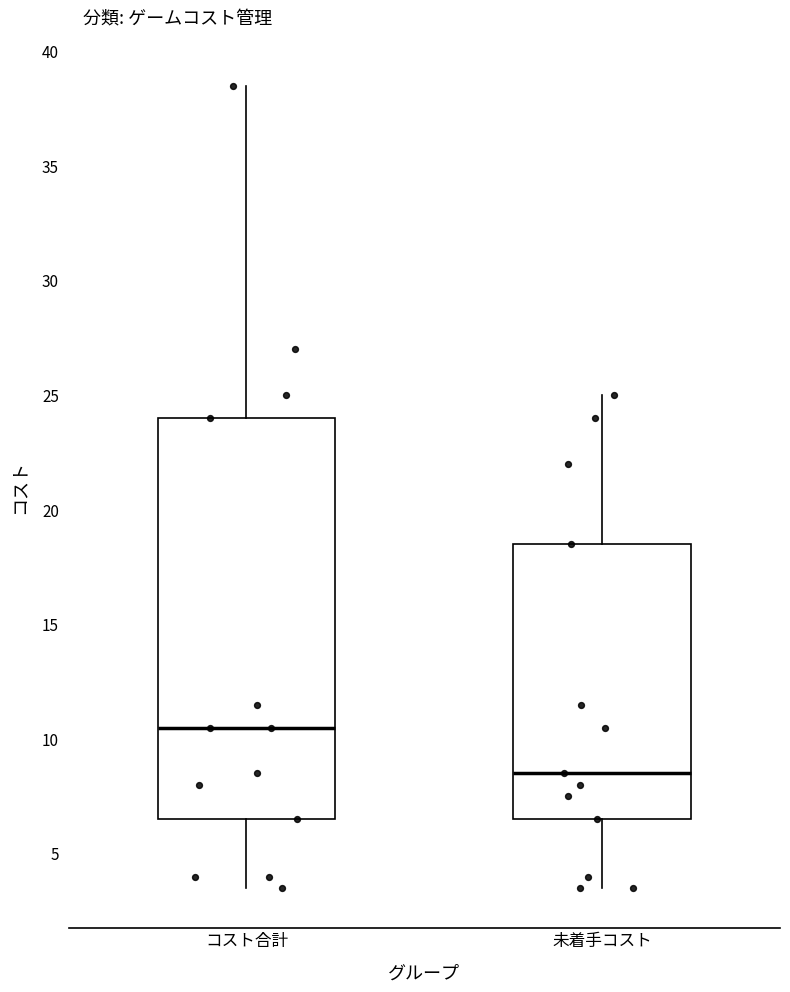

Where is the lower edge of the box for コスト合計 on the y-axis? The values are not printed on the chart, so give them approximately, as read against the axis.

6.5